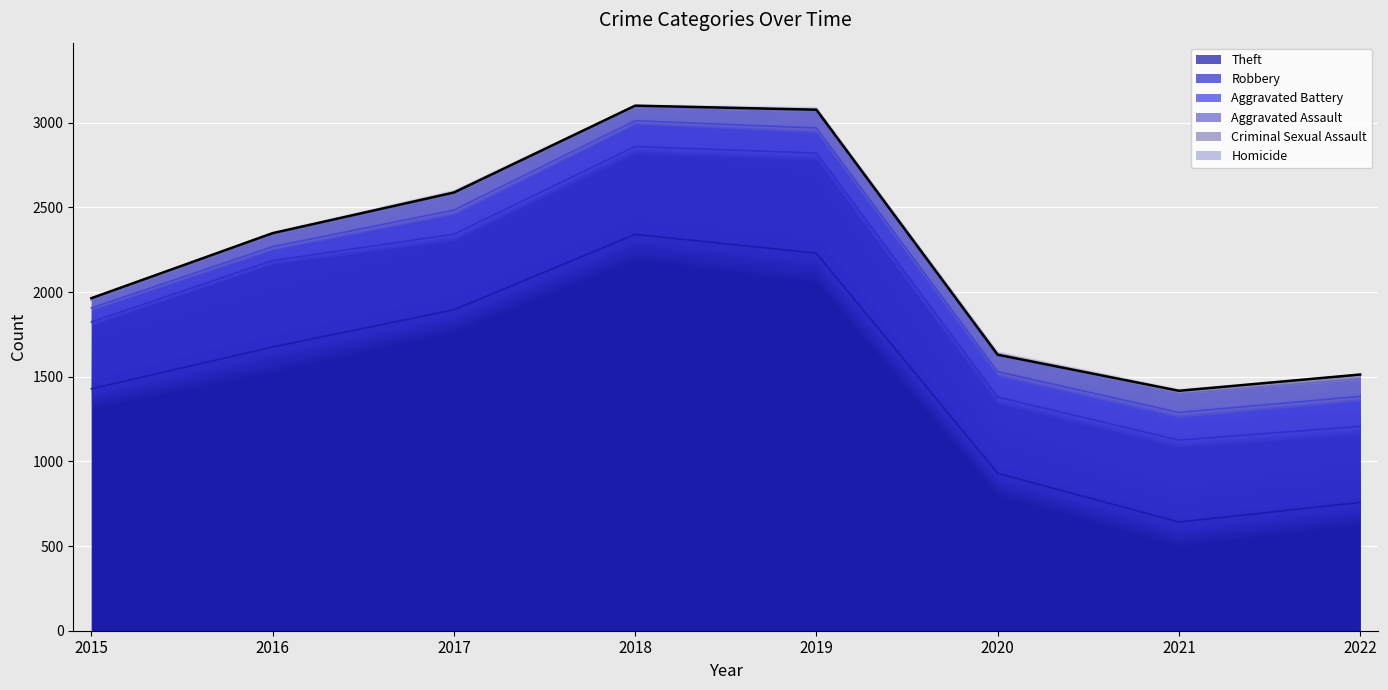

Which series has the largest range (max minus min)?

Theft